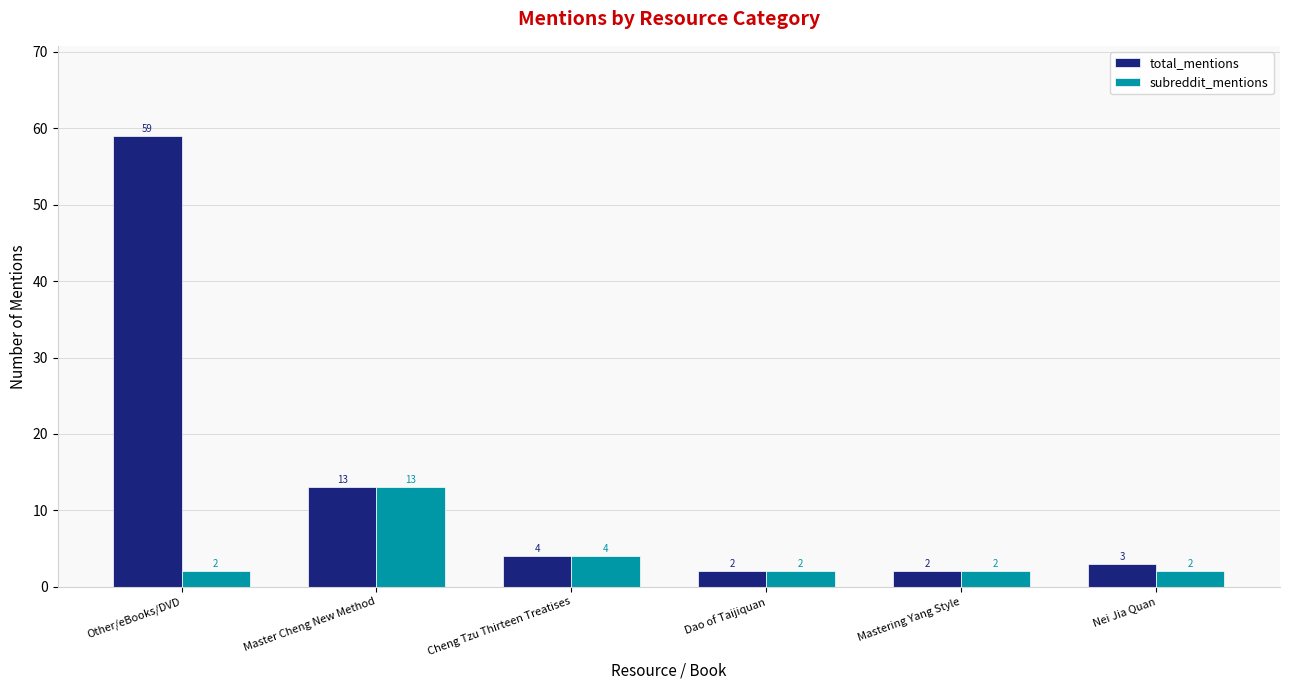

What is the difference between the highest and lowest values at Other/eBooks/DVD?

57